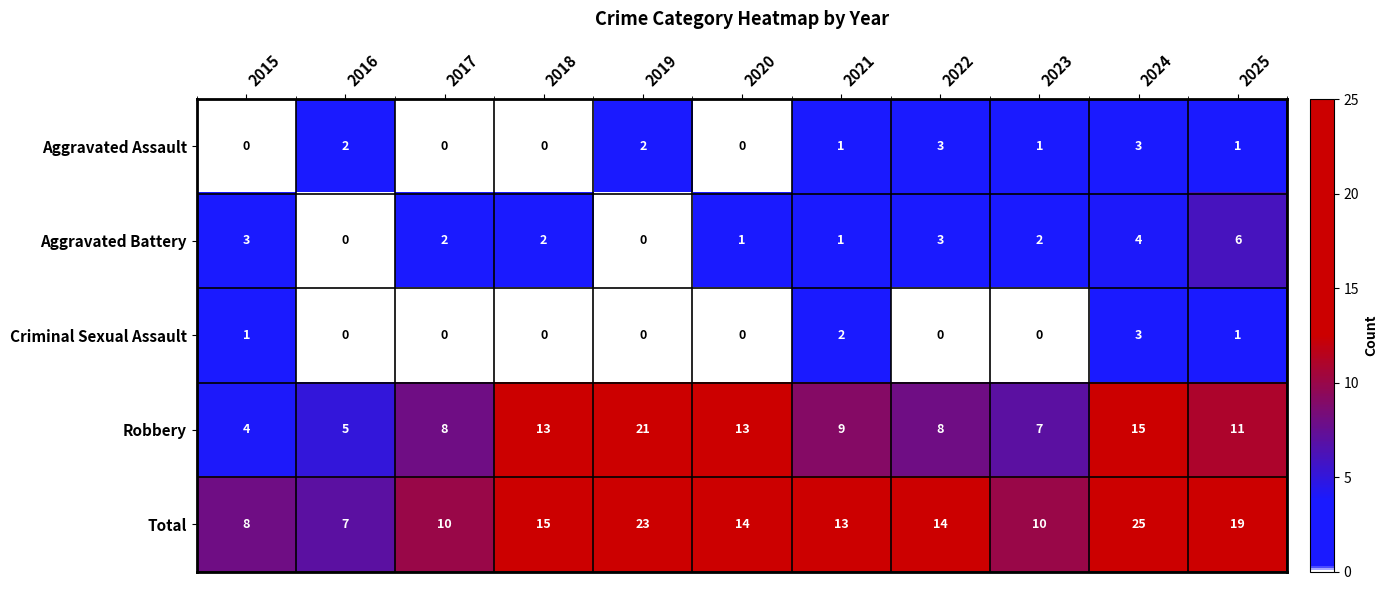

The Aggravated Battery series shows 2 at 2018. True or false?

True